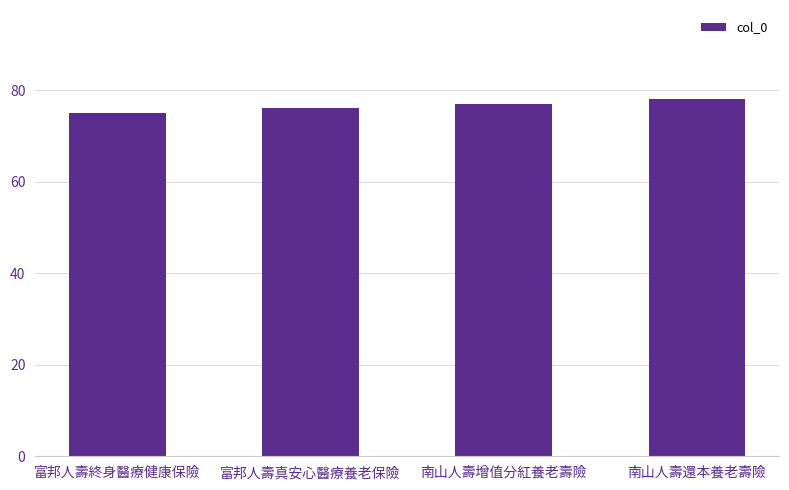

Are the bars horizontal?

No